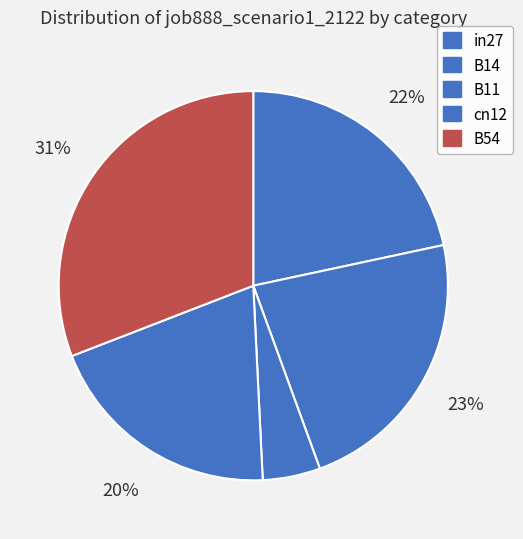

How many segments does this pie chart have?

5